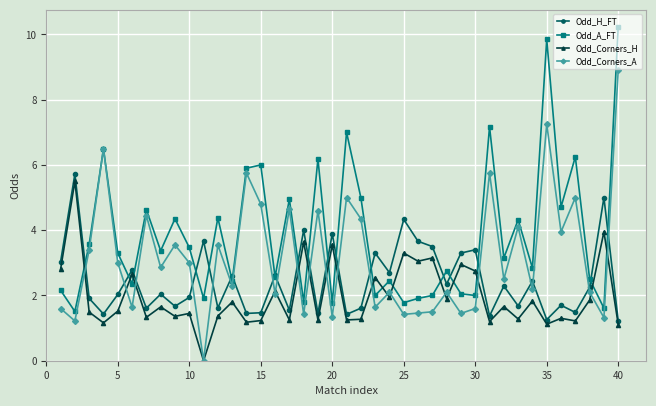

What is the maximum value shown in the chart?

10.2